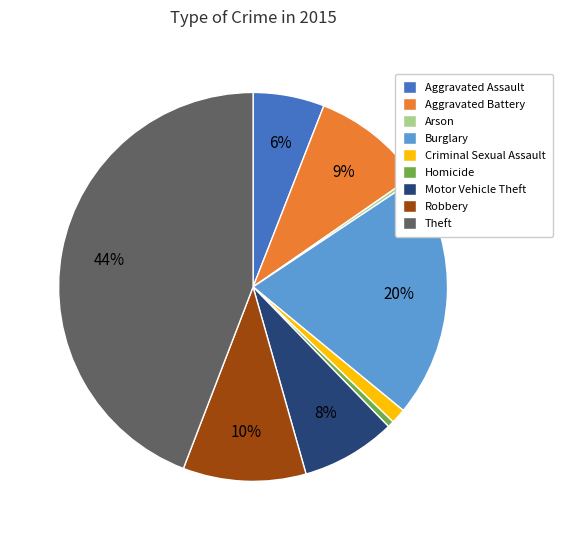

Is it true that Homicide is 1% of the pie?

True